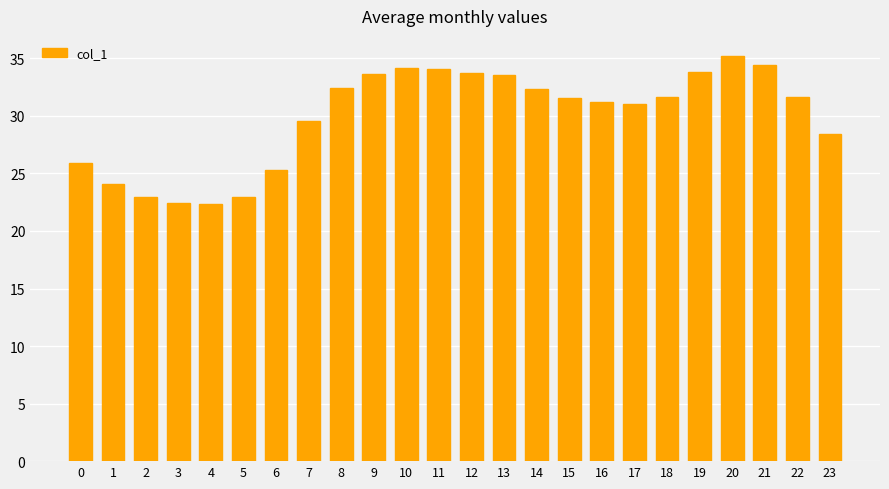

The value at 18 is 31.7. True or false?

True